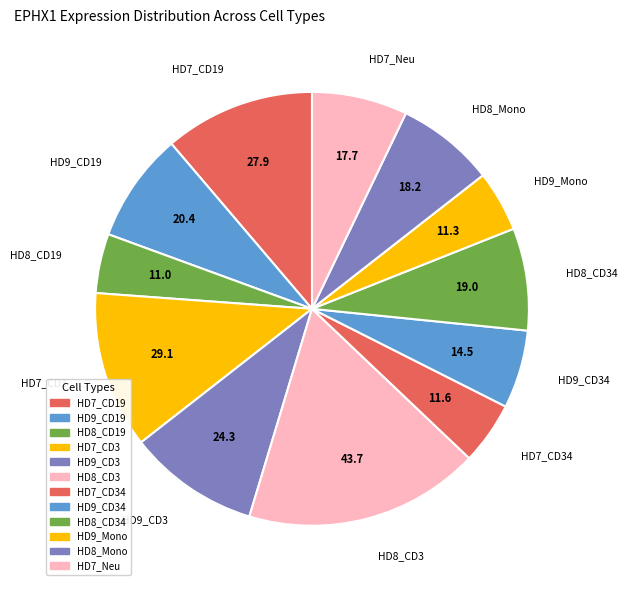

Which slice is the smallest?

HD8_CD19